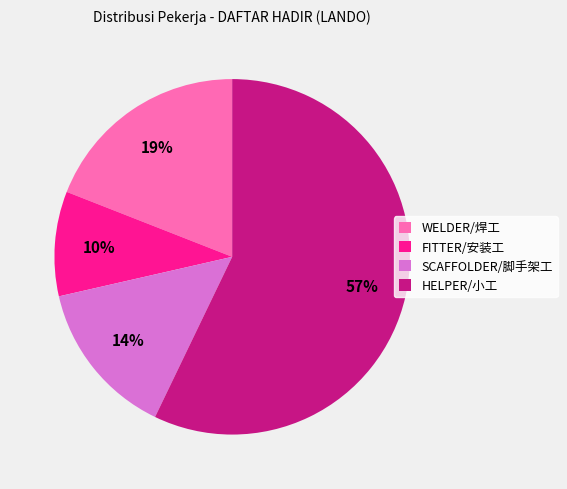

Rank the categories by value from highest to lowest.

HELPER/小工, WELDER/焊工, SCAFFOLDER/脚手架工, FITTER/安装工